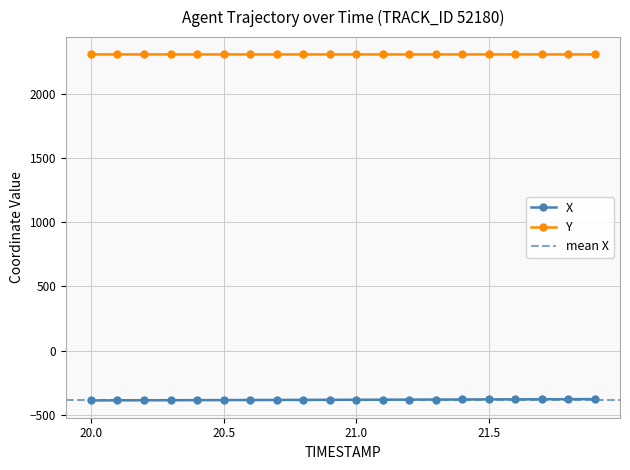

The Y series shows 2307.2 at 21.5. True or false?

True